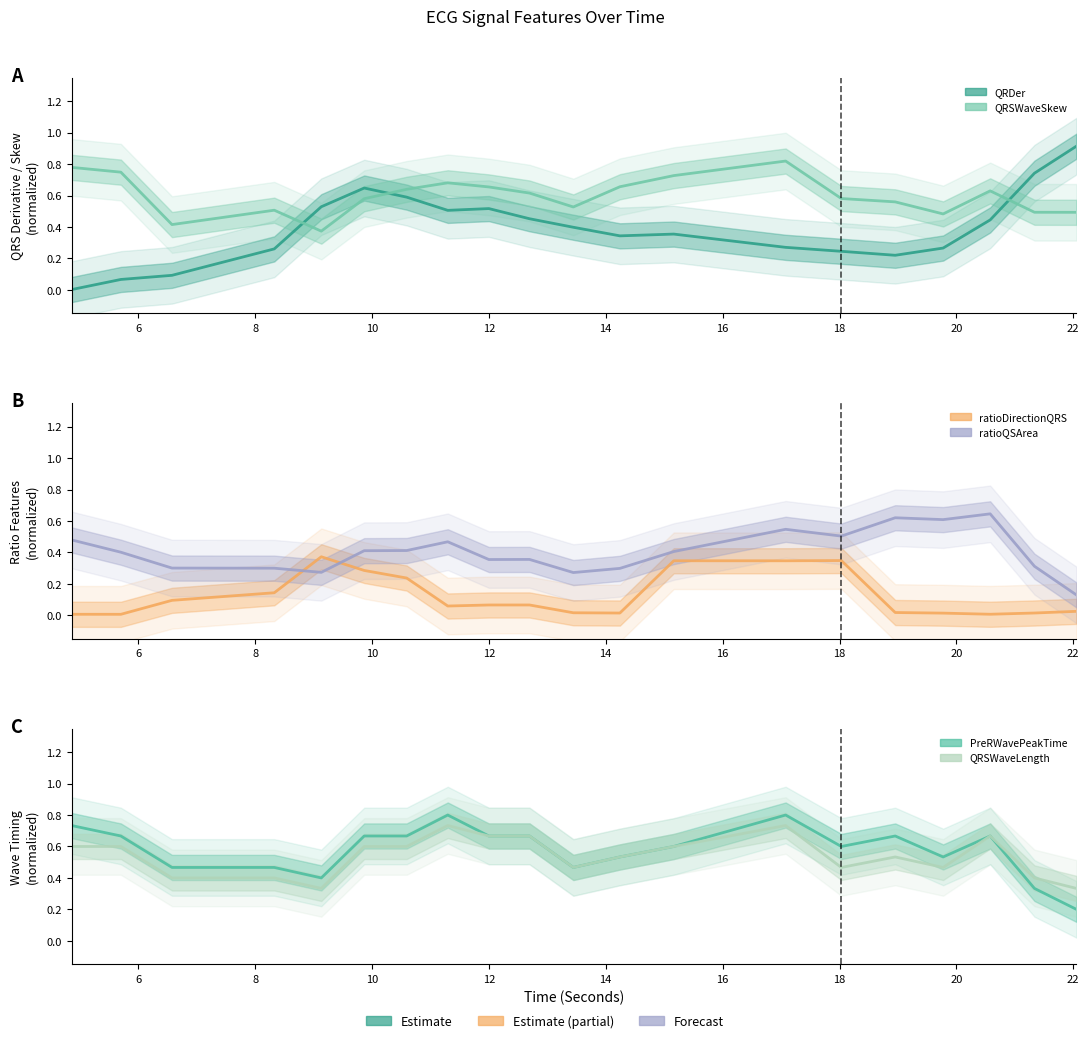

List the series in order of their peak value, lowest first.

ratioDirectionQRS_ECG, ratioQSArea_ECG, QRSWaveLength_ECG, PreRWavePeakTime_ECG, QRSWaveSkew_ECG, QRDer_ECG